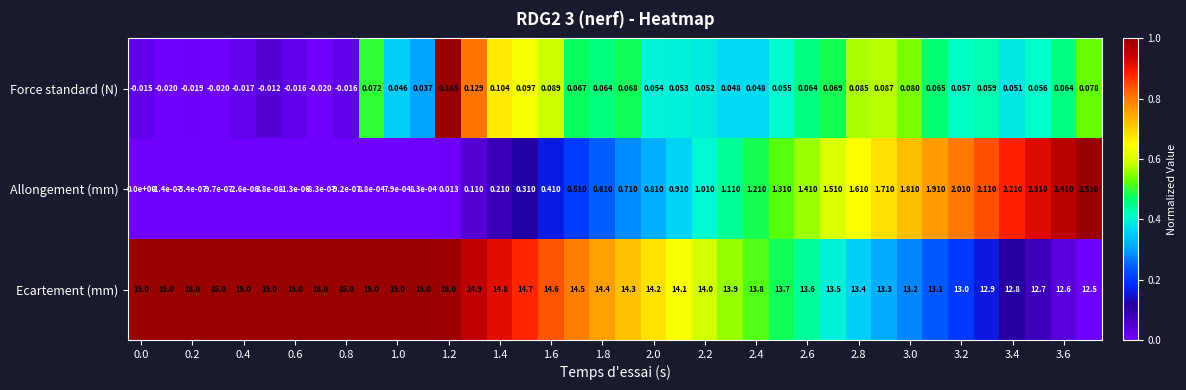

Which series has the widest spread of values?

Allongement (mm)